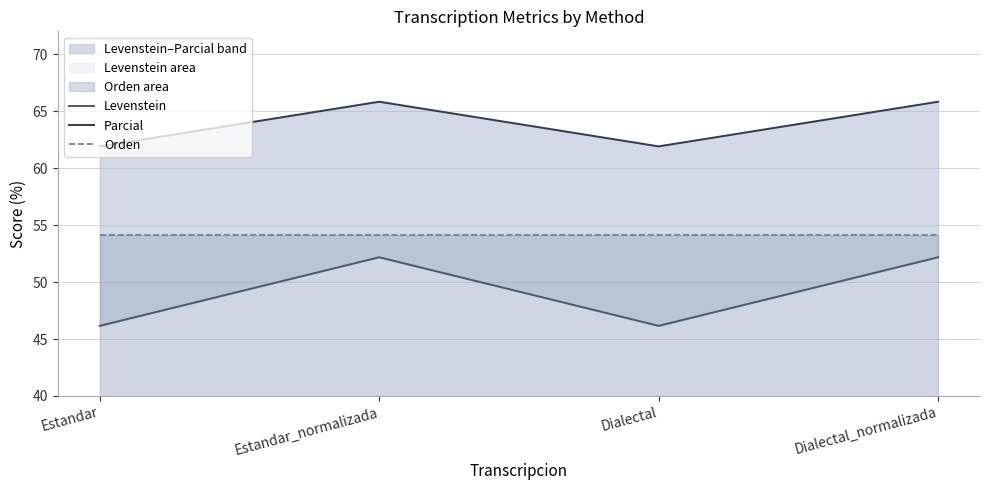

Which series has the largest total across all categories?

Parcial